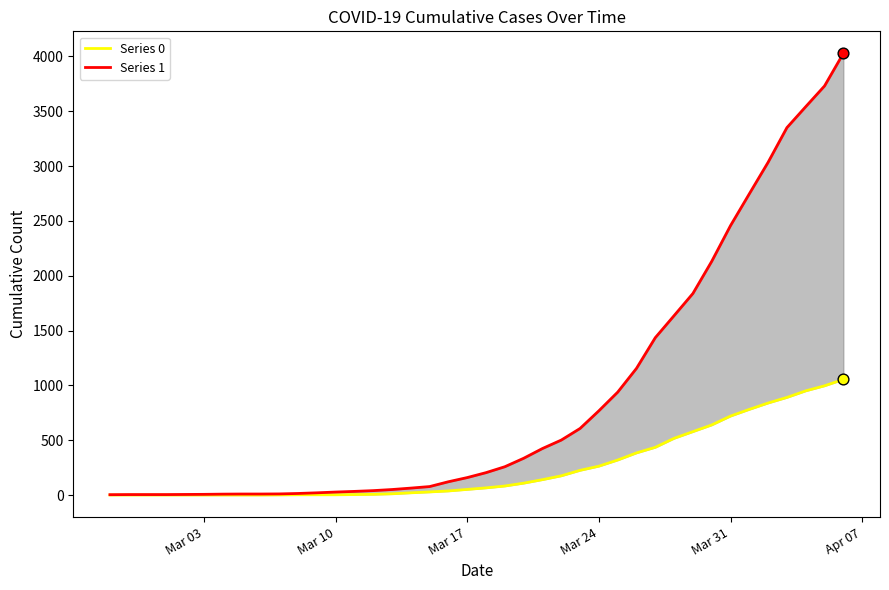

Is the value of Series 1 at 22 greater than the value of Series 0 at 30?

No